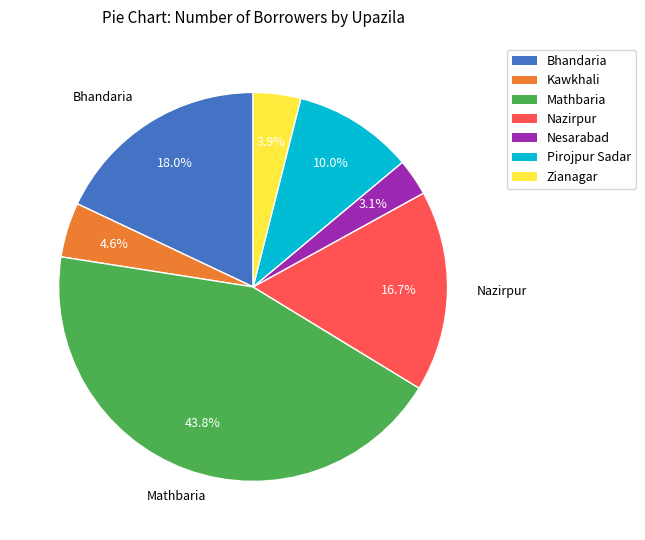

Count the number of slices in the pie.

7